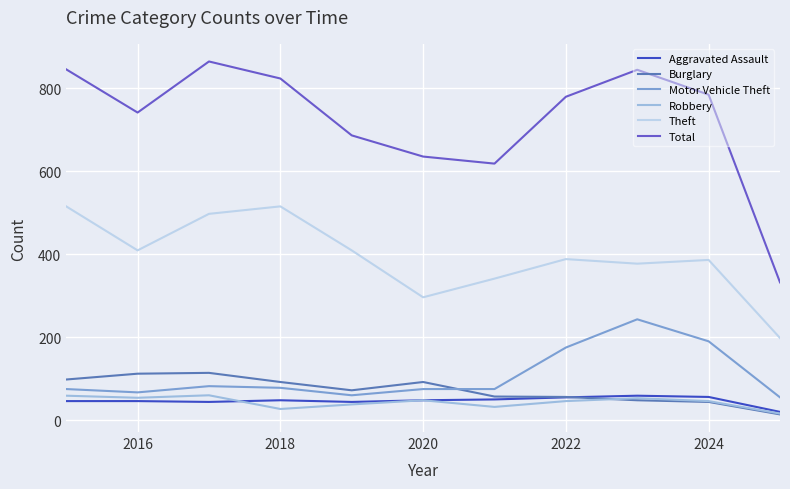

What are all the series names shown in the legend?

Aggravated Assault, Burglary, Motor Vehicle Theft, Robbery, Theft, Total